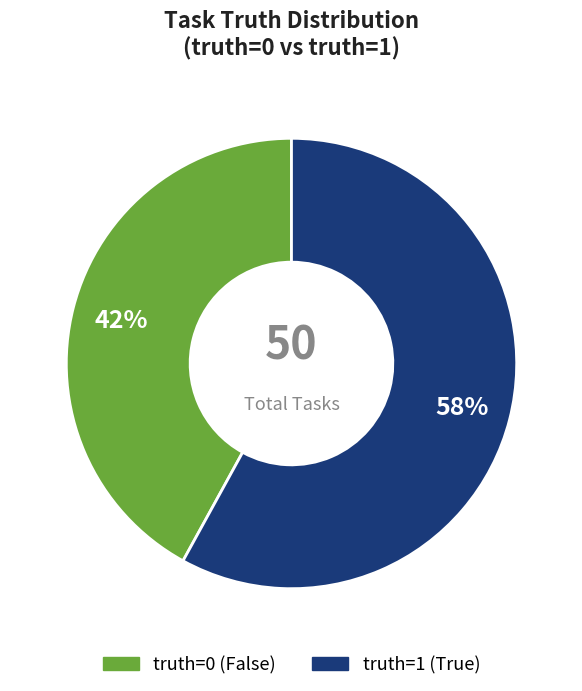

Which has a higher value, truth=1 or truth=0?

truth=1